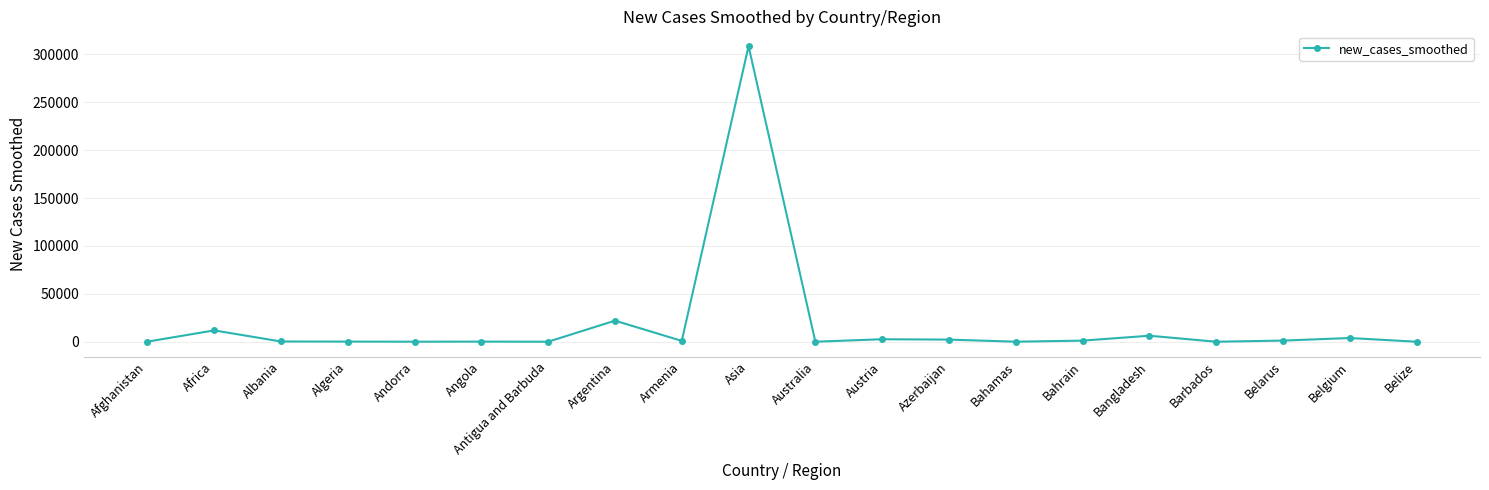

Where is the first local maximum?

Africa